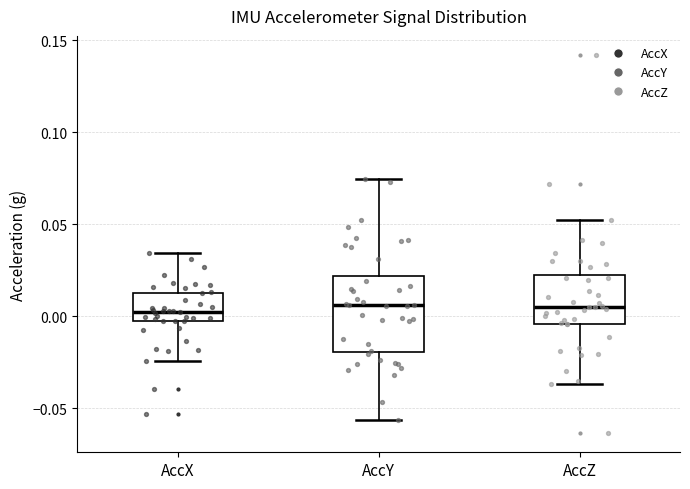

Reading left to right, read every box against the y-axis: the position of its median line, the range the box covers, and the ends of its whiskers. The values are not printed on the chart, so give them approximately, as read against the axis.

AccX: median 0.000, box -0.005 to 0.015, whiskers -0.025 to 0.035
AccY: median 0.005, box -0.020 to 0.020, whiskers -0.055 to 0.075
AccZ: median 0.005, box -0.005 to 0.020, whiskers -0.035 to 0.050